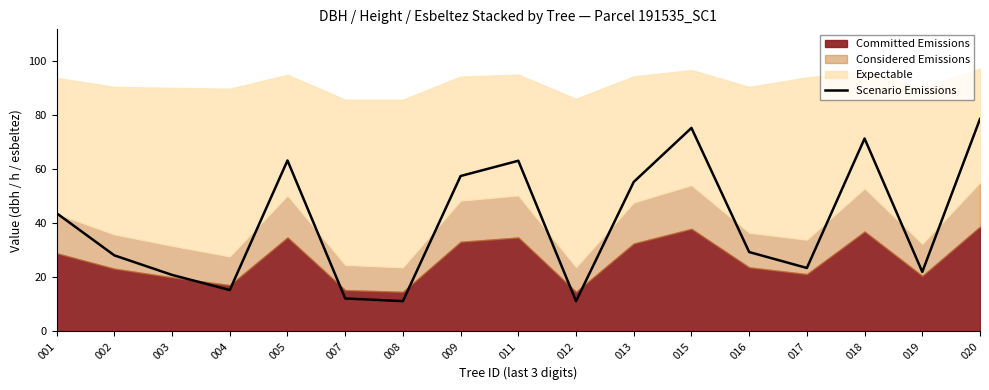

Count the number of categories in the chart.

17